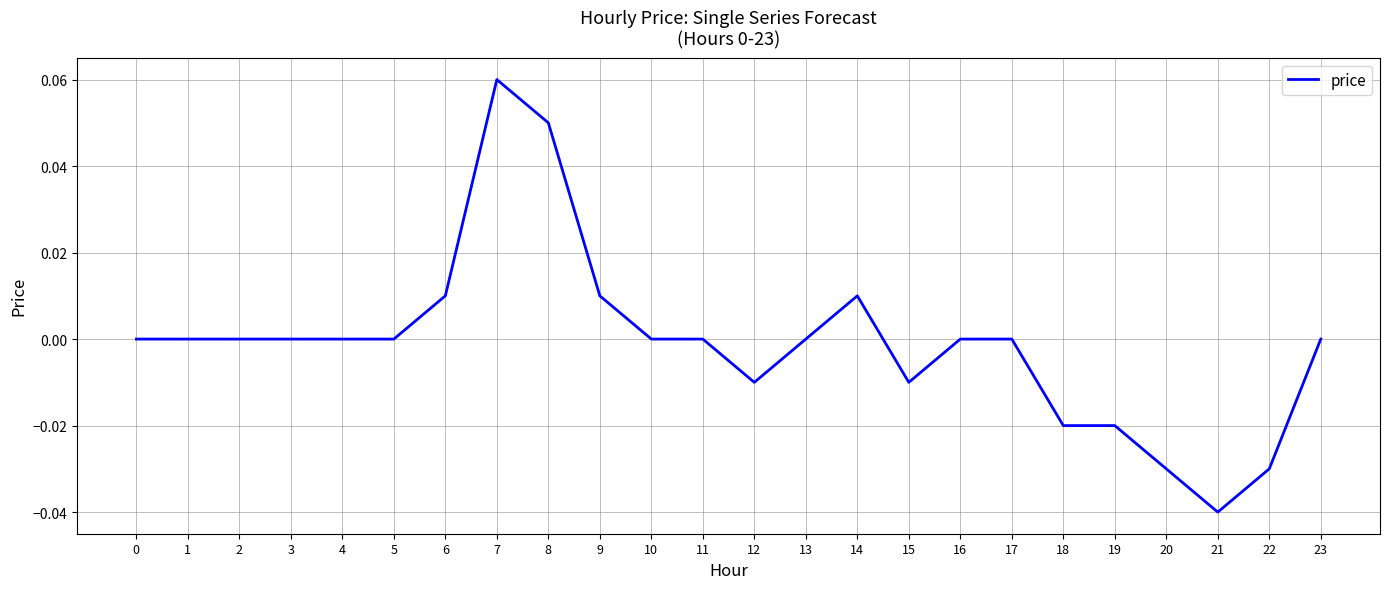

Which label corresponds to the largest value in the chart?

7